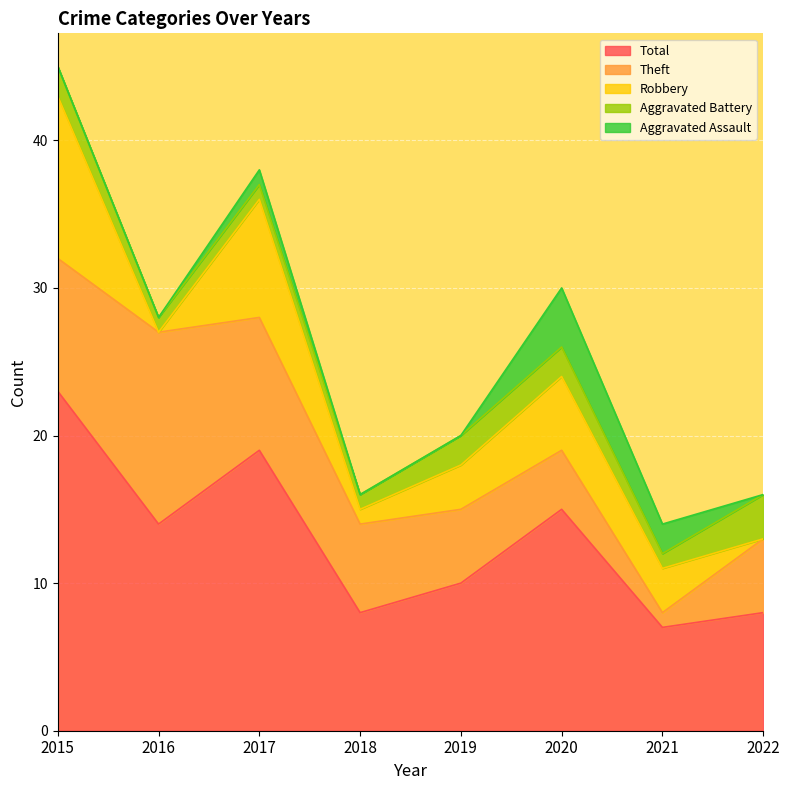

The Theft series shows 4 at 2015. True or false?

False